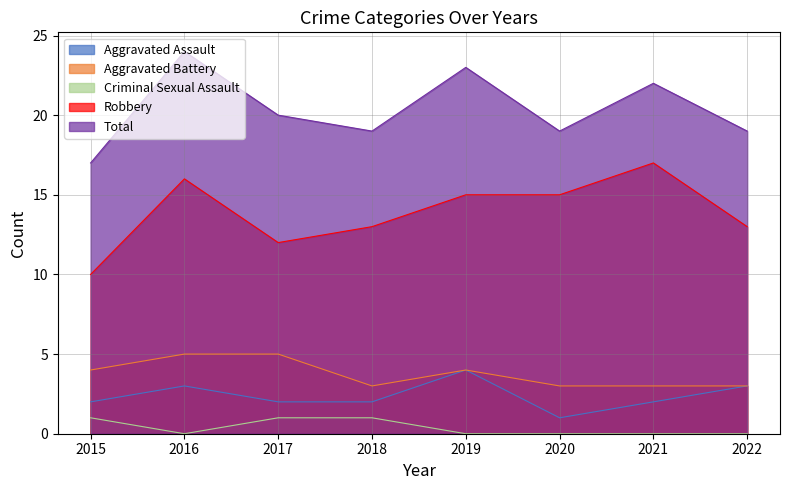

What is the sum of the Aggravated Battery values at 2020 and 2021?

6